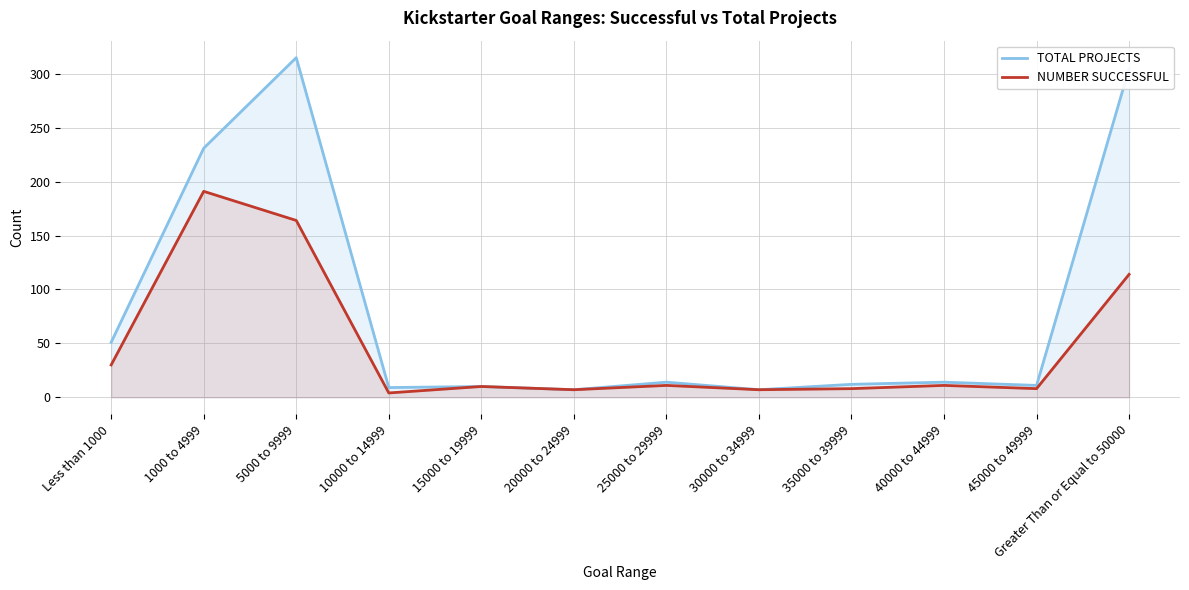

Reading left to right, transcribe all the data shown in this chart.

TOTAL PROJECTS: Less than 1000=51	1000 to 4999=231	5000 to 9999=315	10000 to 14999=9	15000 to 19999=10	20000 to 24999=7	25000 to 29999=14	30000 to 34999=7	35000 to 39999=12	40000 to 44999=14	45000 to 49999=11	Greater Than or Equal to 50000=305
NUMBER SUCCESSFUL: Less than 1000=30	1000 to 4999=191	5000 to 9999=164	10000 to 14999=4	15000 to 19999=10	20000 to 24999=7	25000 to 29999=11	30000 to 34999=7	35000 to 39999=8	40000 to 44999=11	45000 to 49999=8	Greater Than or Equal to 50000=114